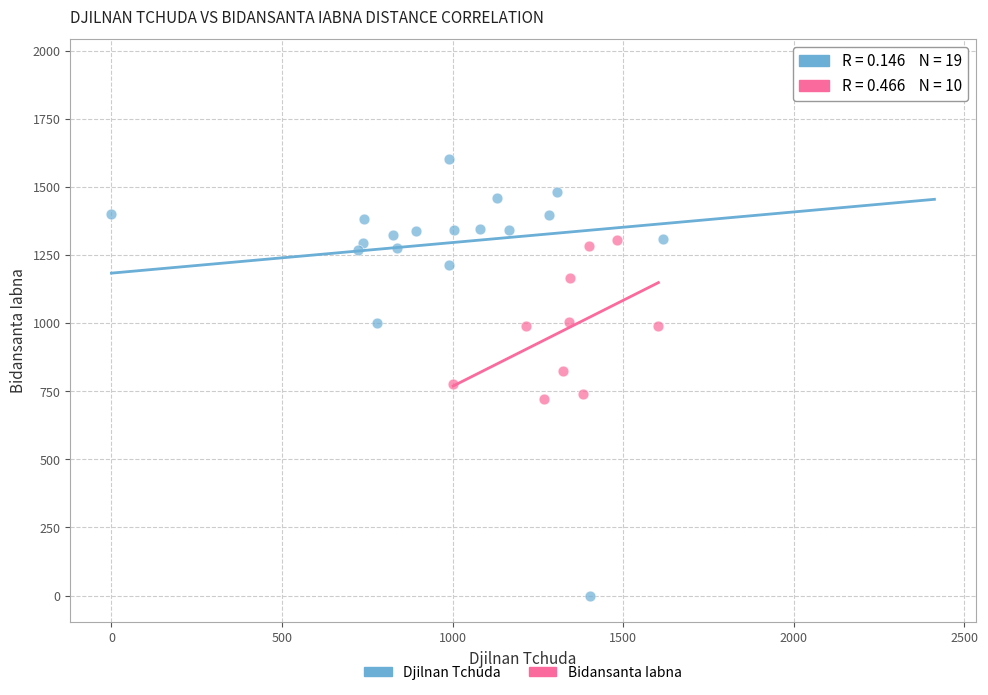

Which series contains the lowest Y value?

Djilnan Tchuda